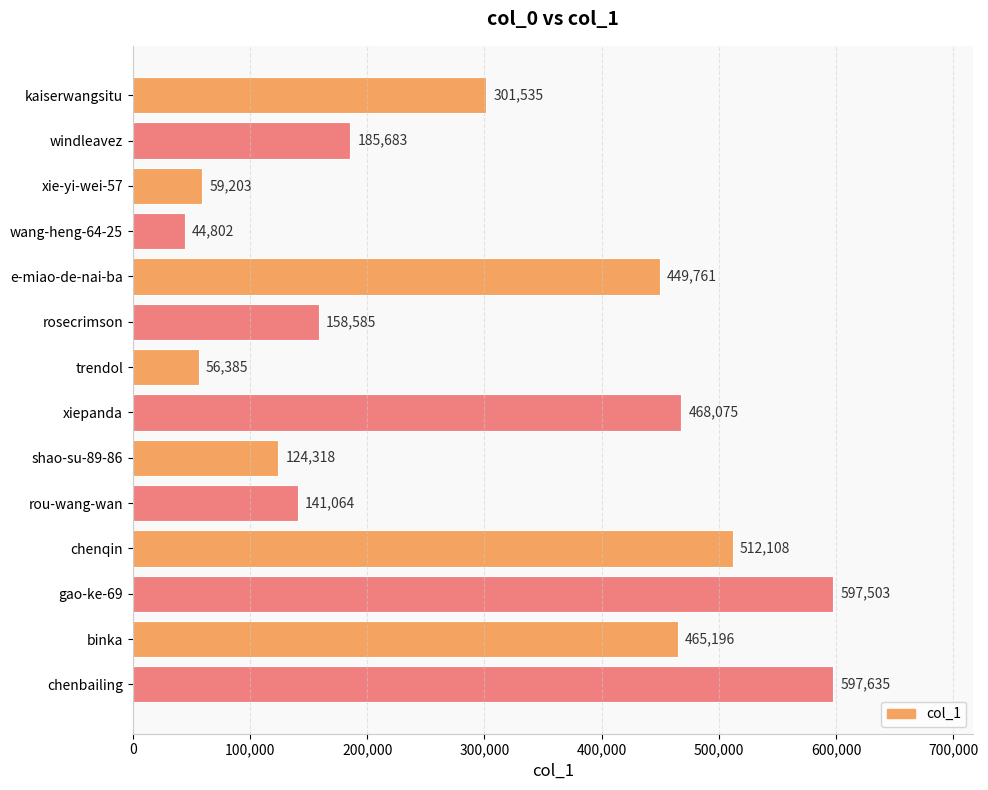

What is the average value?

297275